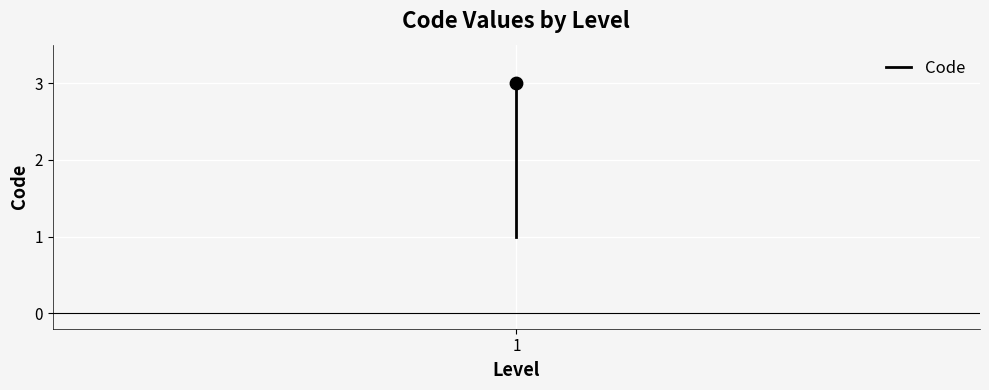

What is the change in value from 0 to 1?

+1